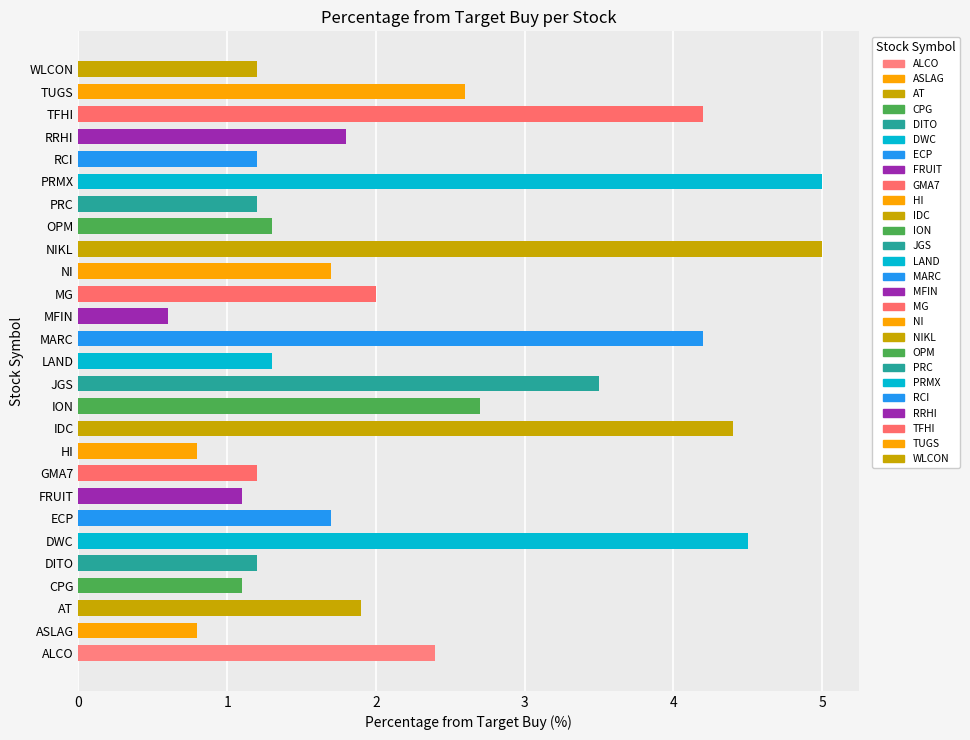

What is the greatest value displayed?

5.0